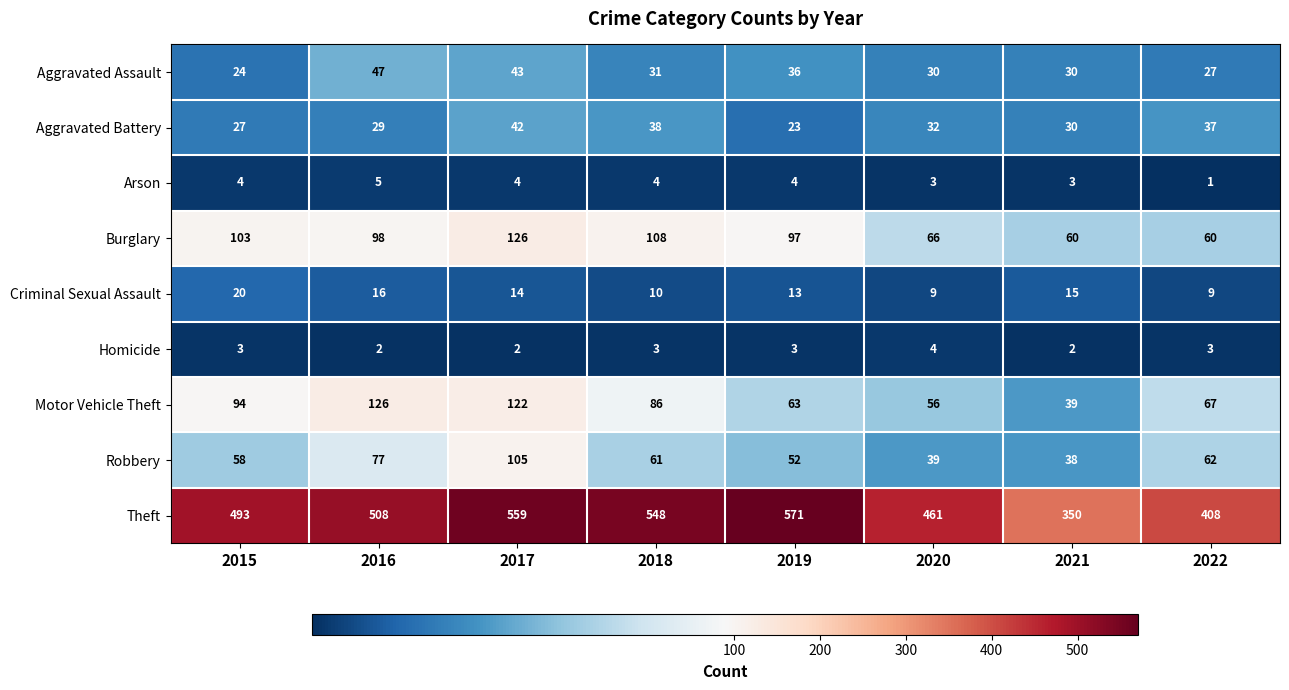

What is the difference between the highest and lowest values at 2018?

545